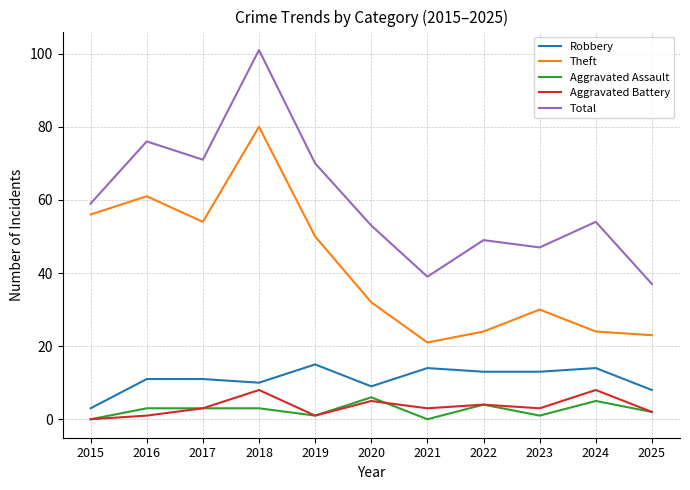

True or false: Aggravated Assault and Robbery cross at least once.

False